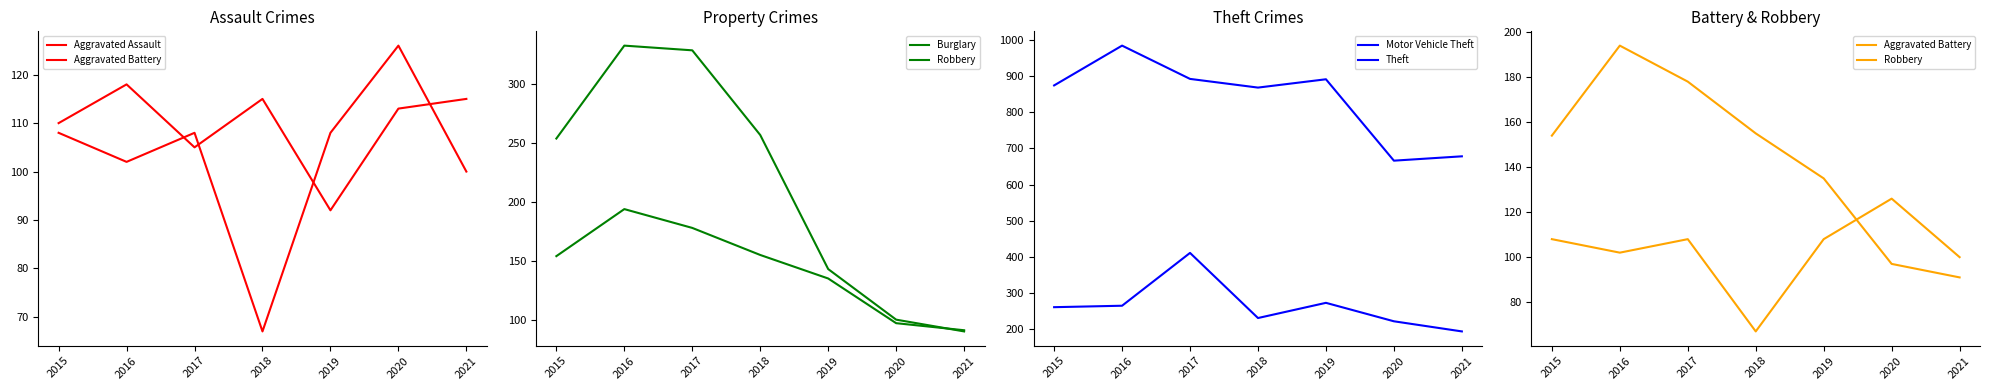

What is the lowest value of the Robbery series?

91